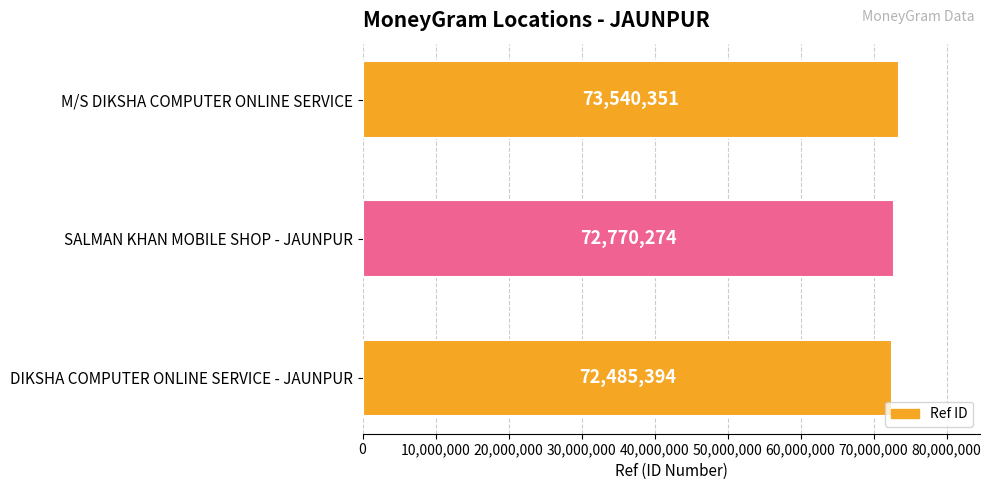

Between M/S DIKSHA COMPUTER ONLINE SERVICE and SALMAN KHAN MOBILE SHOP - JAUNPUR, which is larger?

M/S DIKSHA COMPUTER ONLINE SERVICE